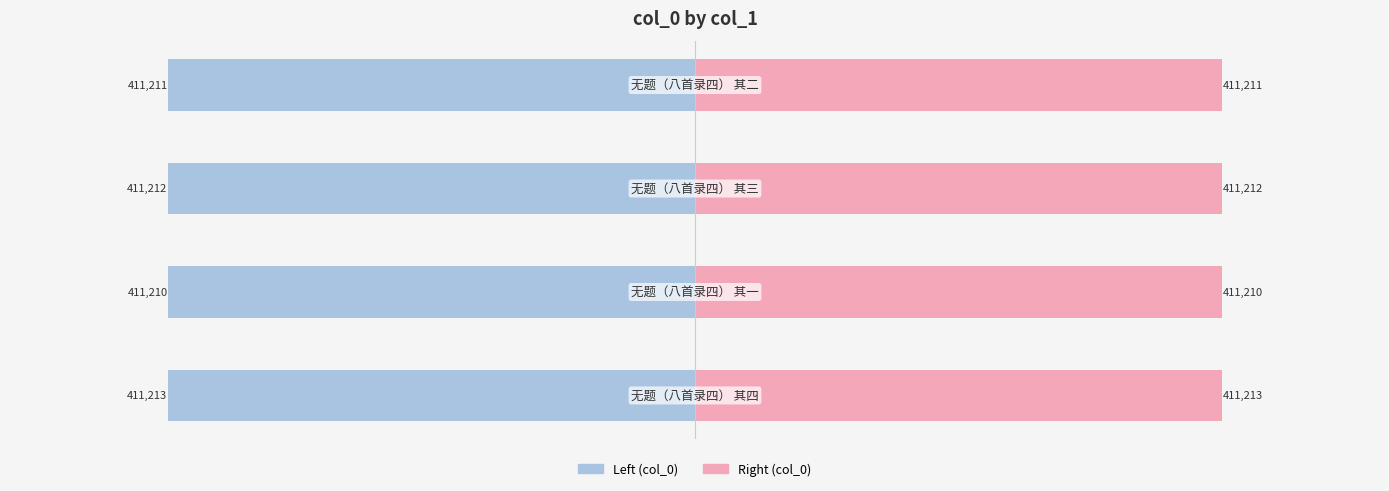

Is the value of col_0 at 1 greater than the value of col_0 (right) at 2?

No